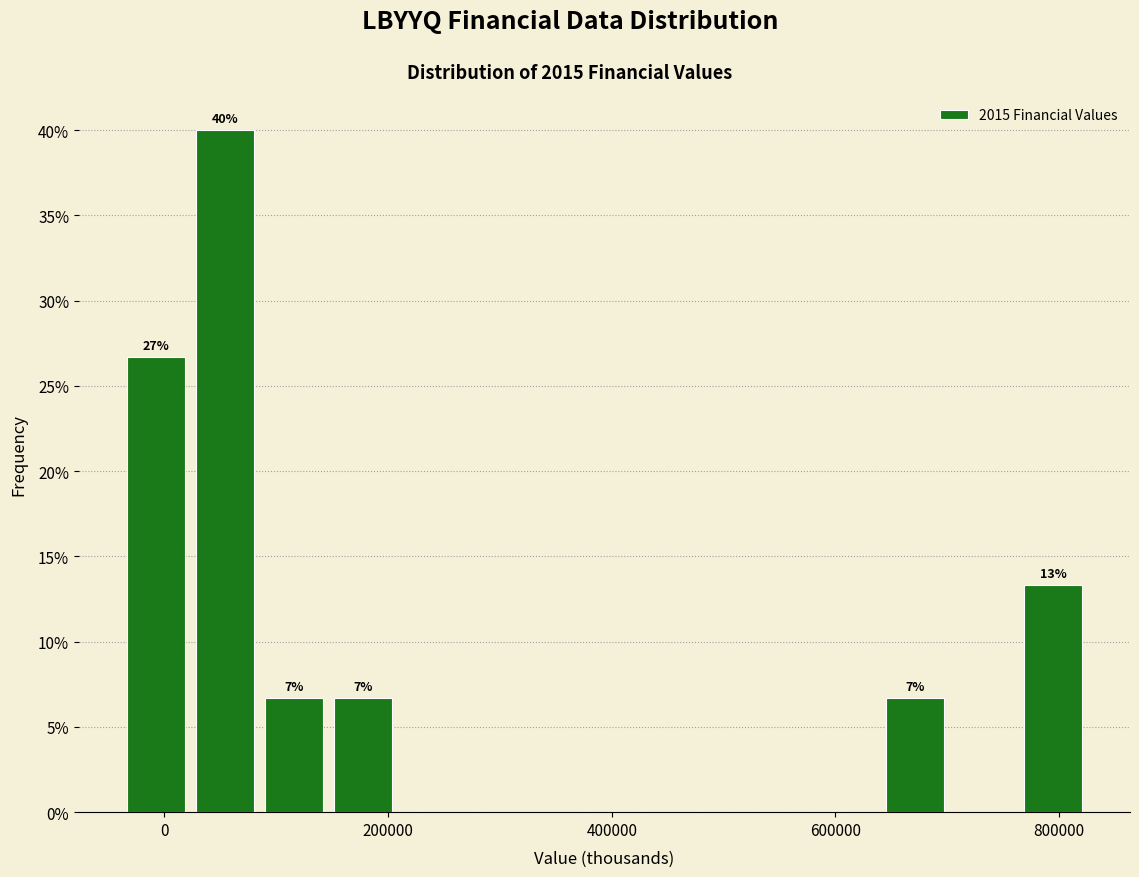

Read against the x-axis, roughly where is the centre of the tallest bar?

60000